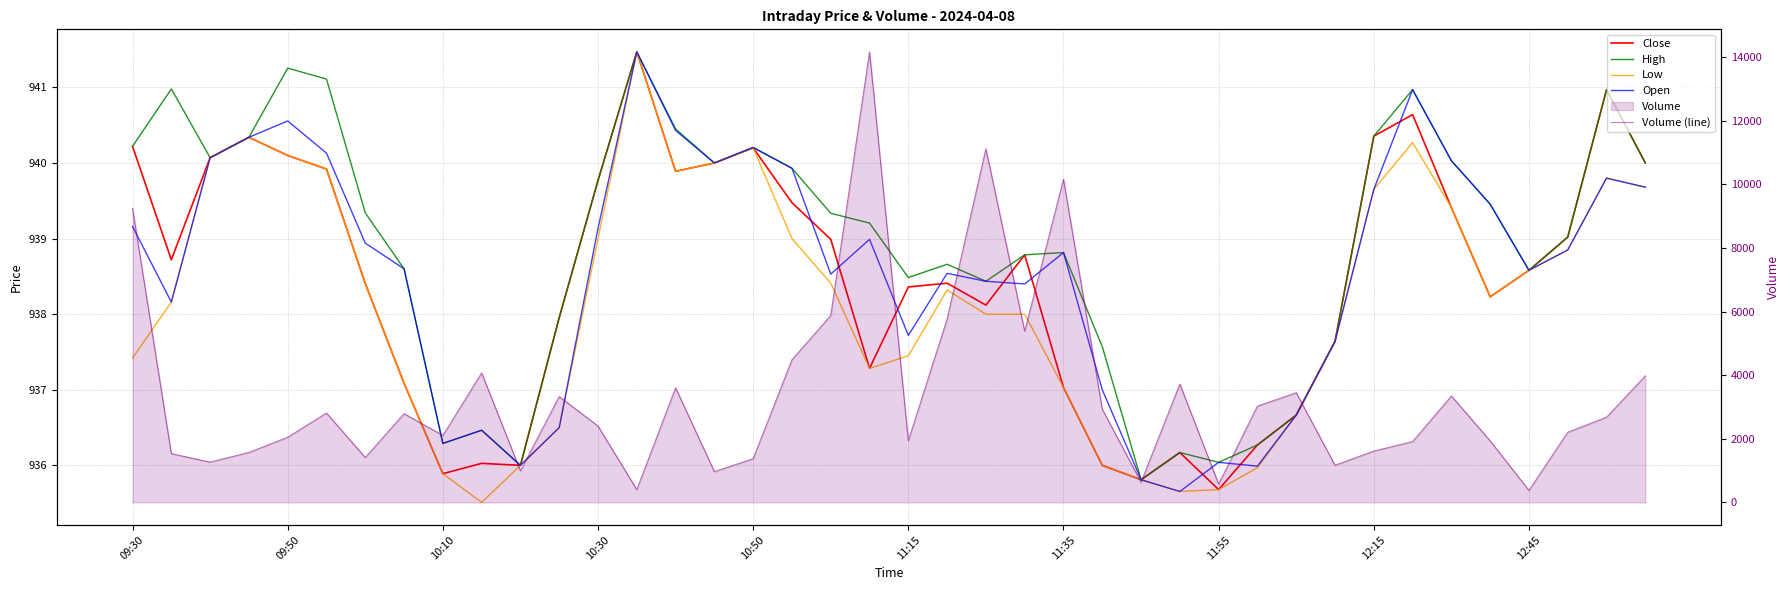

What is the lowest value of the Open series?

935.7